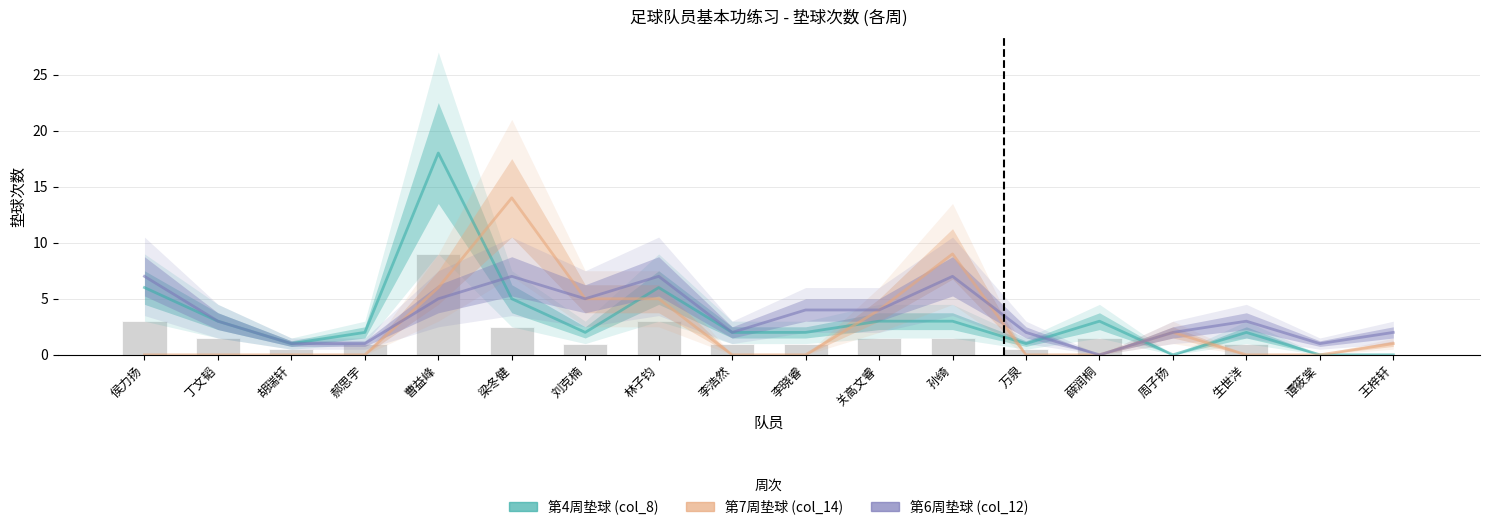

Rank the series by their average value, from highest to lowest.

第6周垫球 (col_12), 第4周垫球 (col_8), 第7周垫球 (col_14)